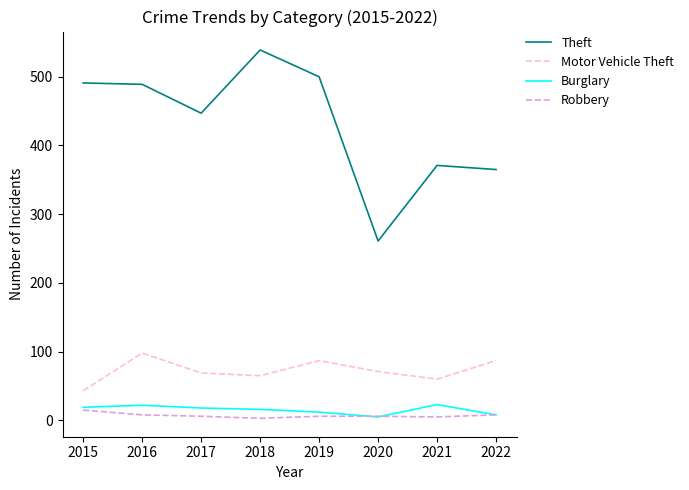

What is the difference between the highest and lowest values at 2022?

357